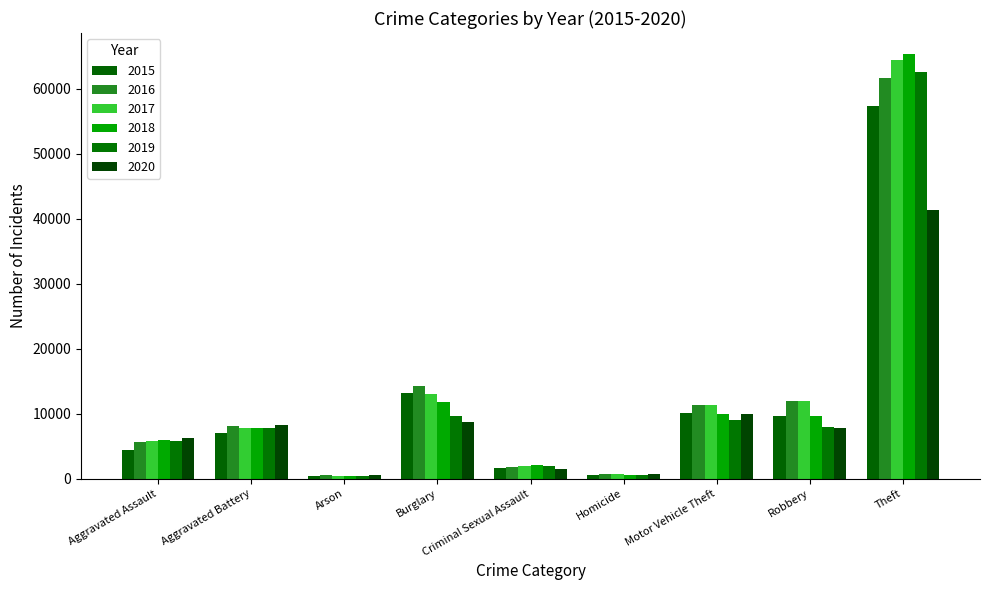

Which series has the widest spread of values?

2018